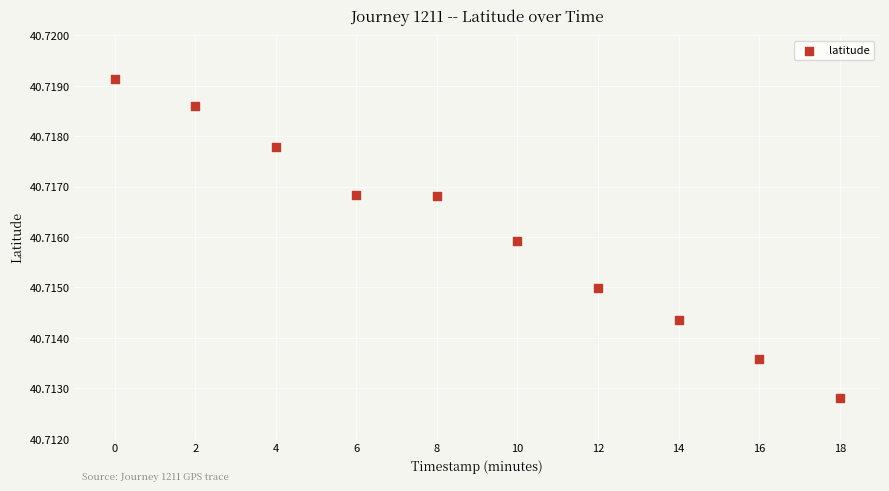

What is the average X value?

9.0